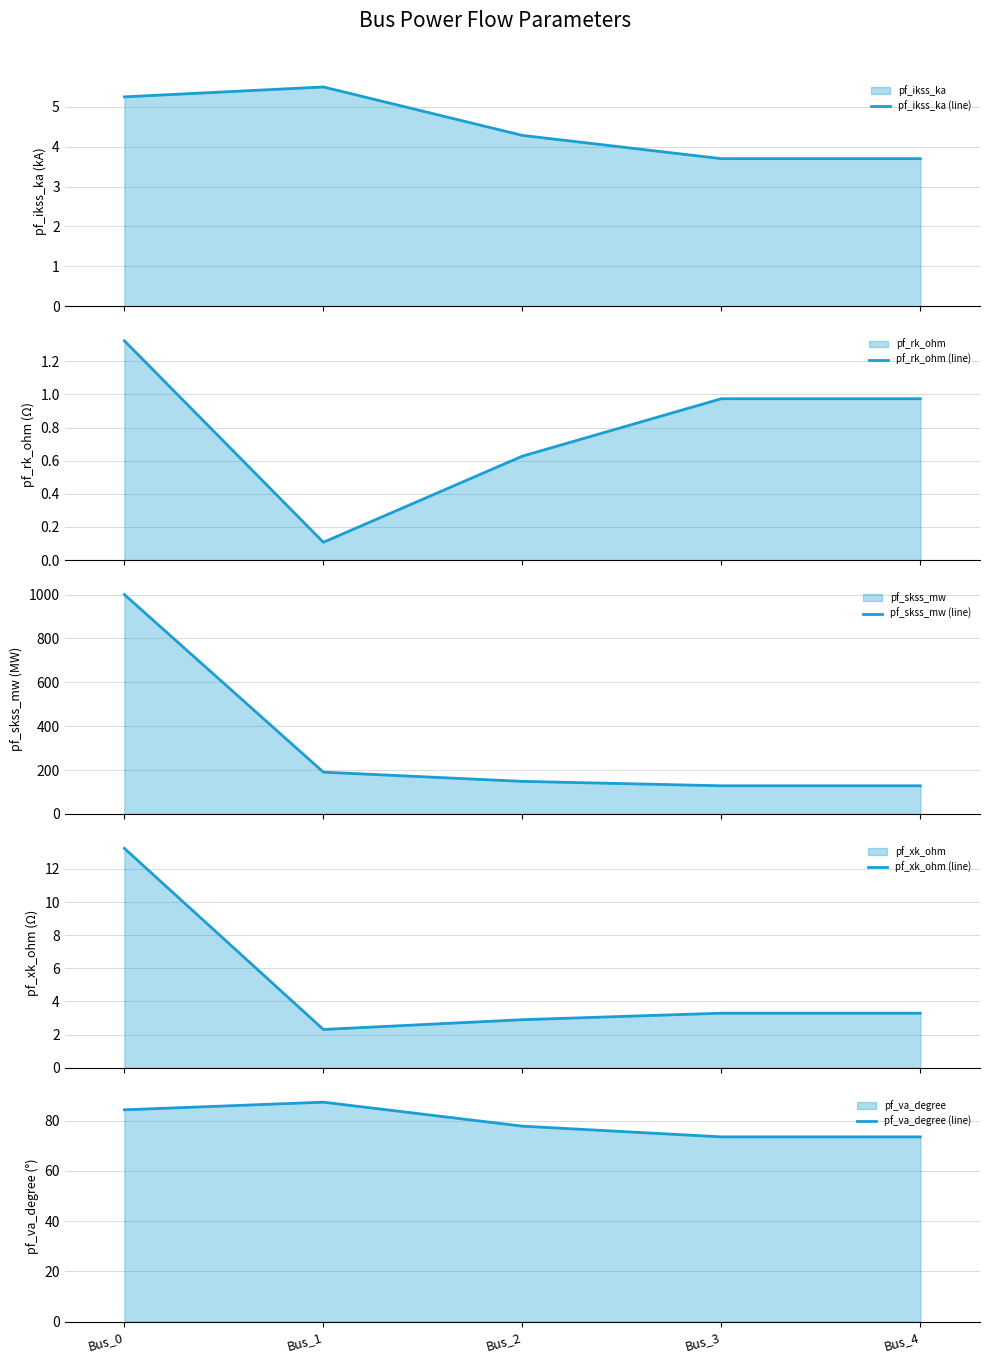

Between Bus_0 and Bus_3, which series saw the biggest shift?

pf_skss_mw (line)